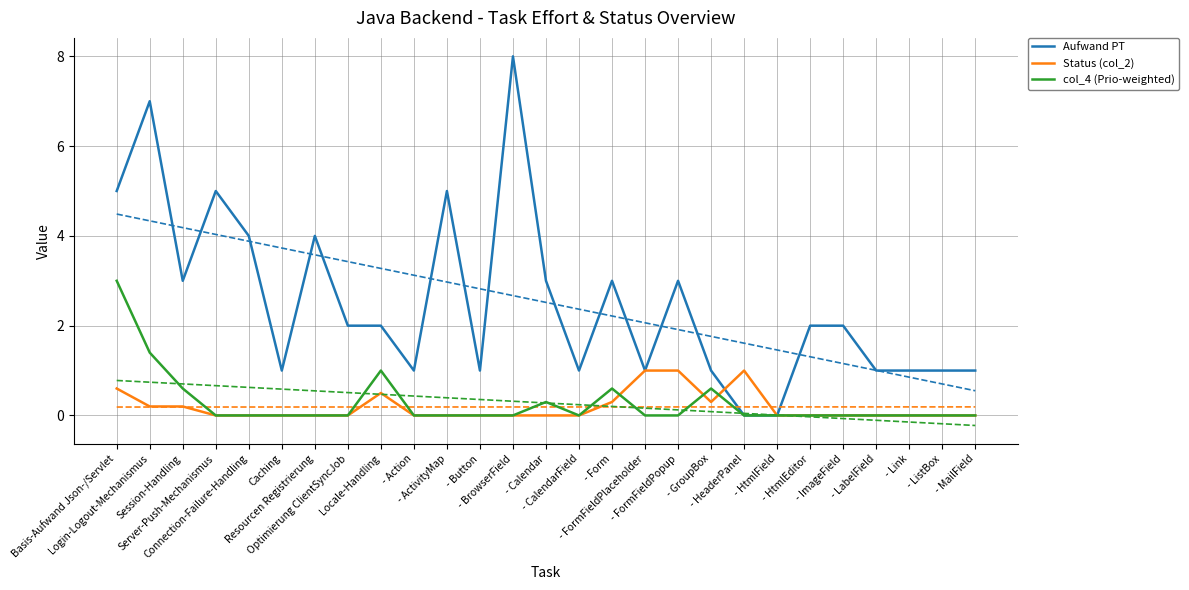

Where is Aufwand PT nearest to the value 4?

Connection-Failure-Handling